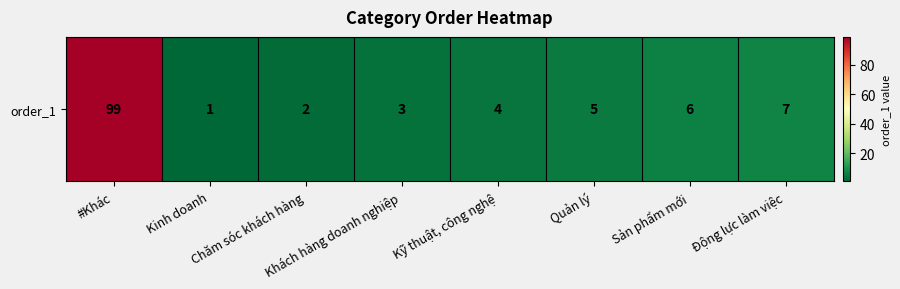

What is the maximum value shown in the chart?

99